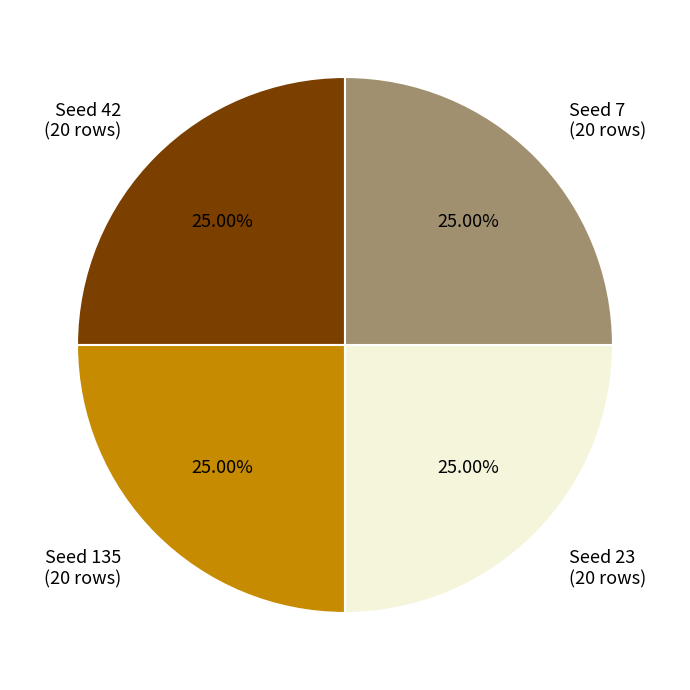

Does any single category account for the majority?

No